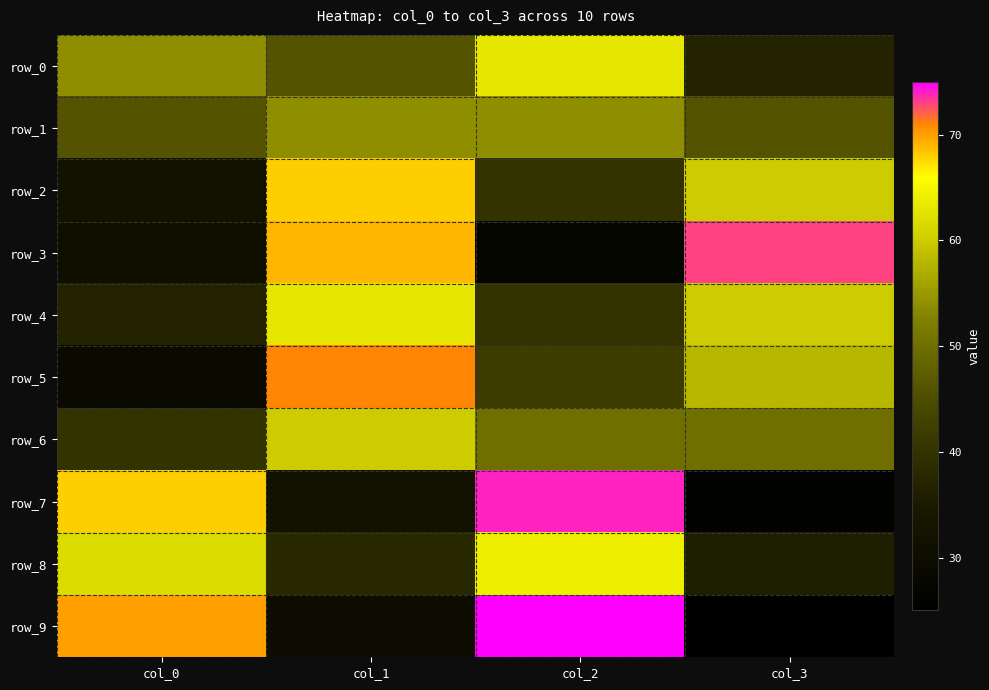

How many data points in row_4 are above 60?

1